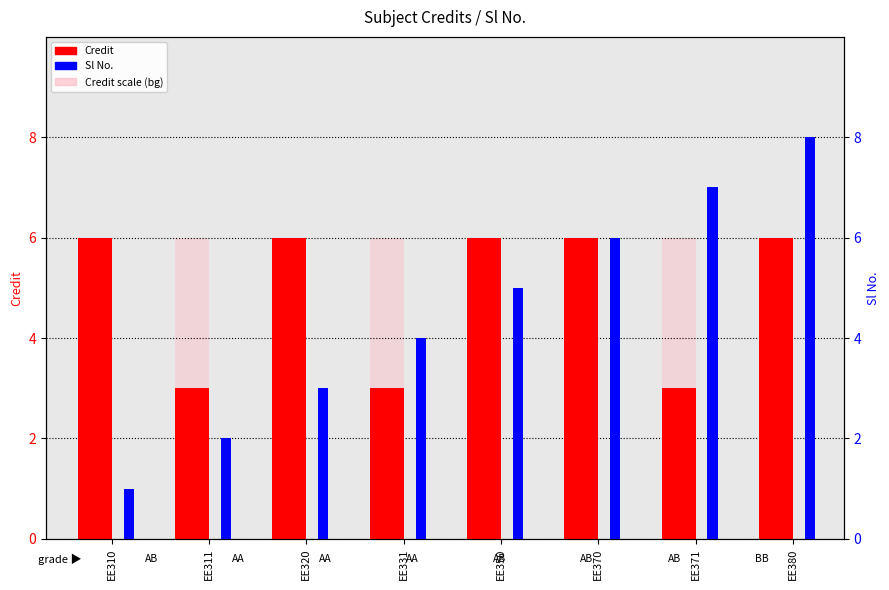

At which label does Sl No. reach its minimum?

EE310